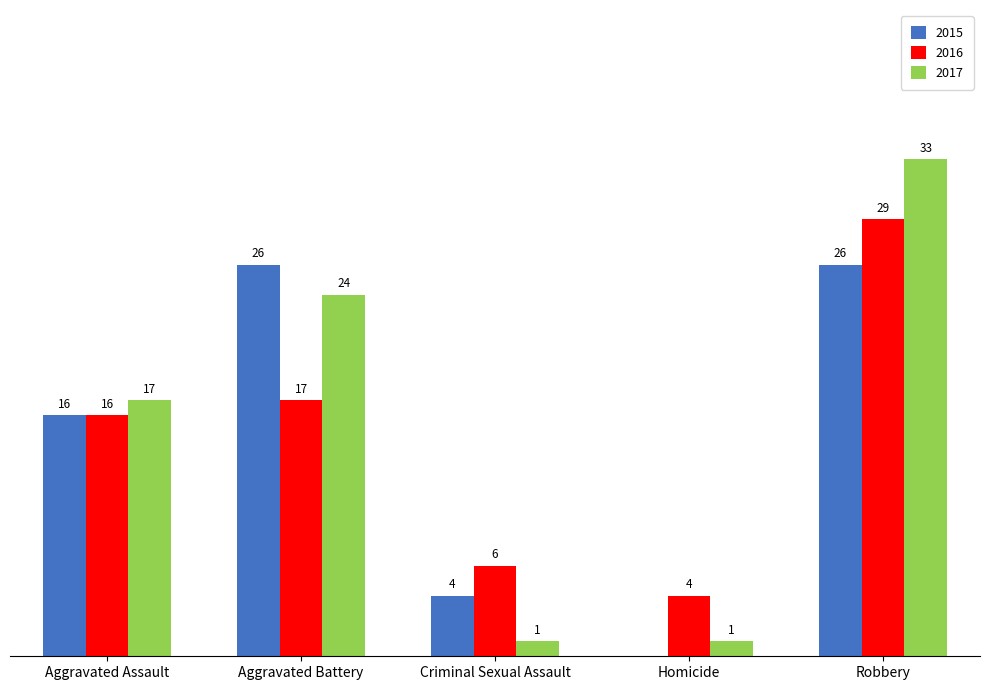

At which label is 2015 closest to 13?

Aggravated Assault